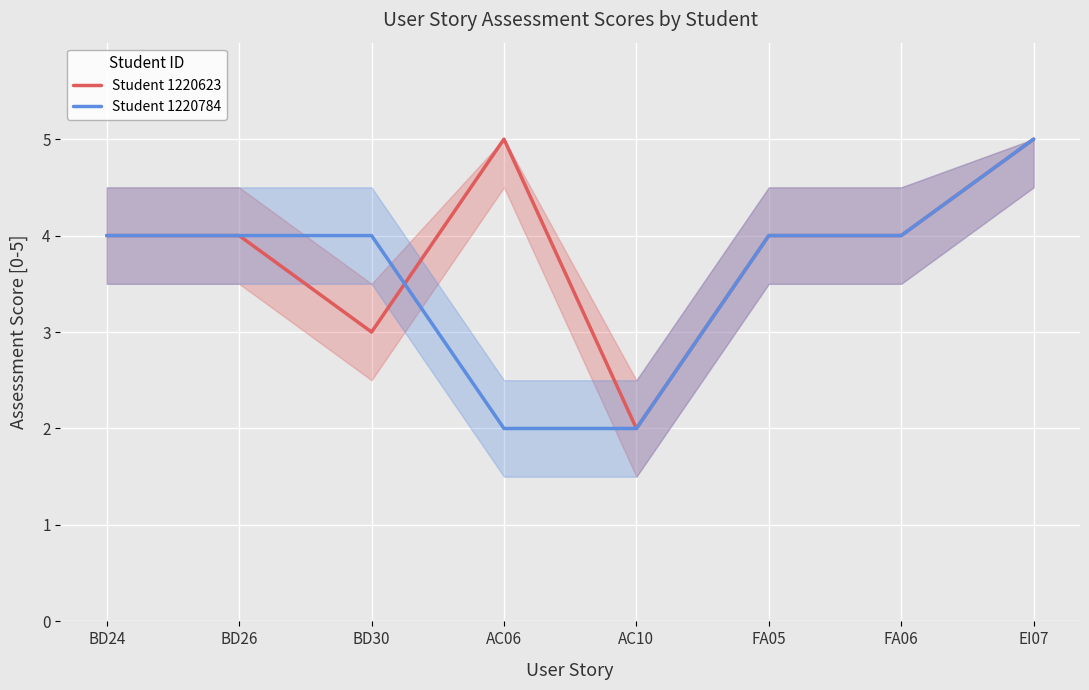

Where is the first local minimum for Student 1220623?

BD30